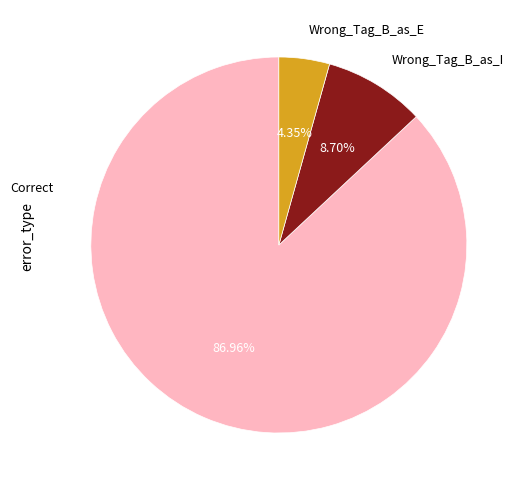

To the nearest percent, what portion does Wrong_Tag_B_as_I represent?

9%